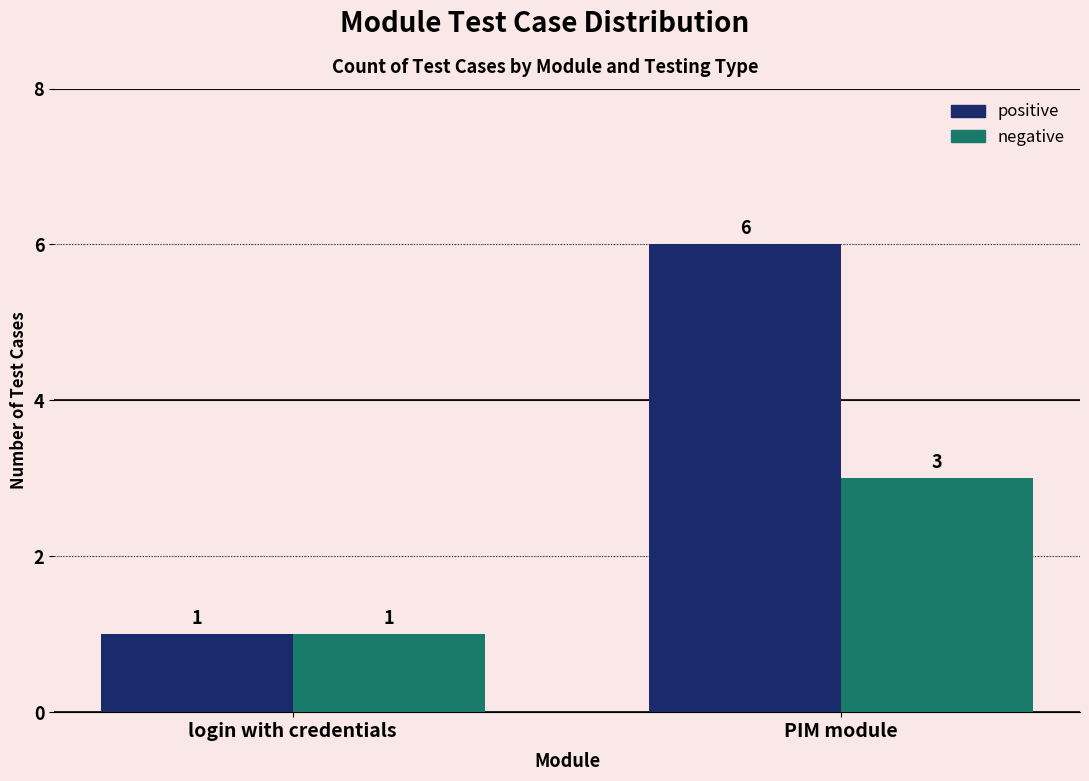

What are all the series names shown in the legend?

positive, negative